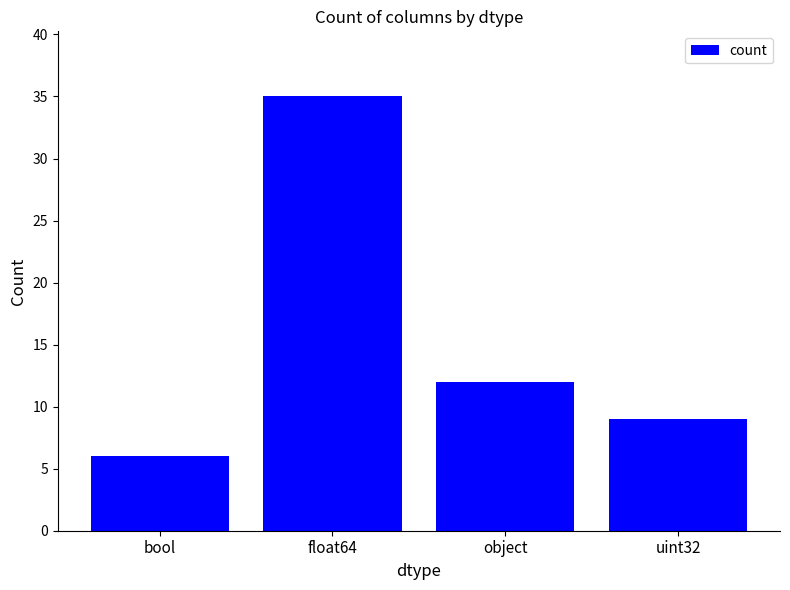

What is the sum of the values at bool and float64?

41